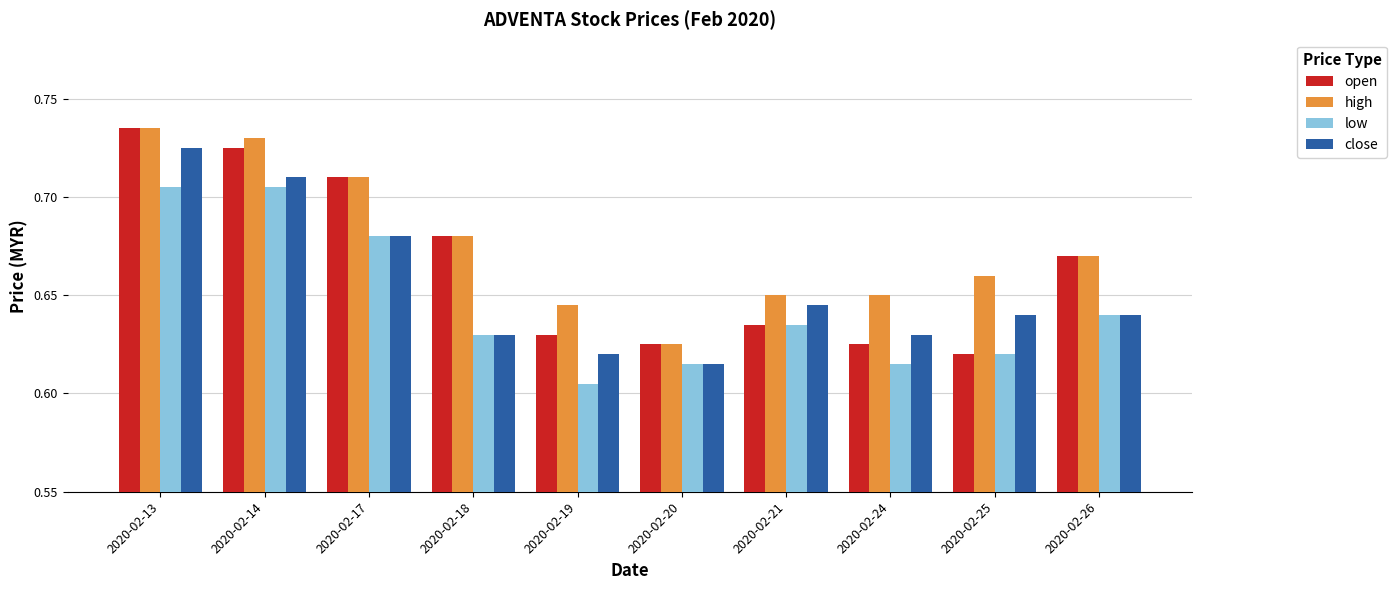

Count the number of categories in the chart.

10